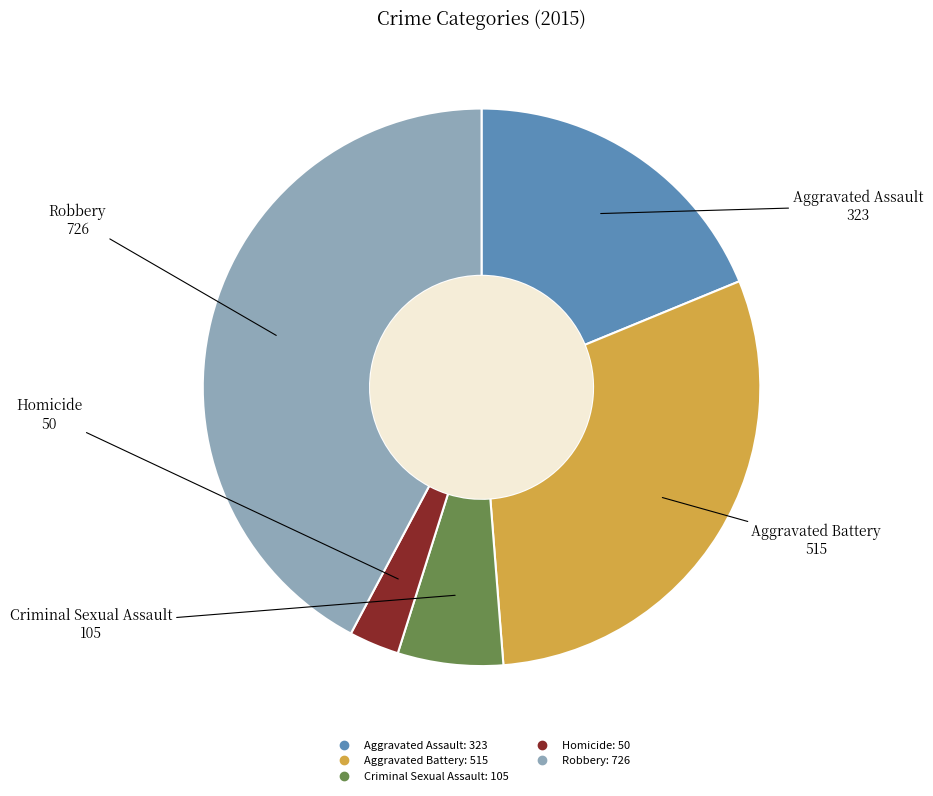

Is the sum of Aggravated Assault and Criminal Sexual Assault greater than half?

No